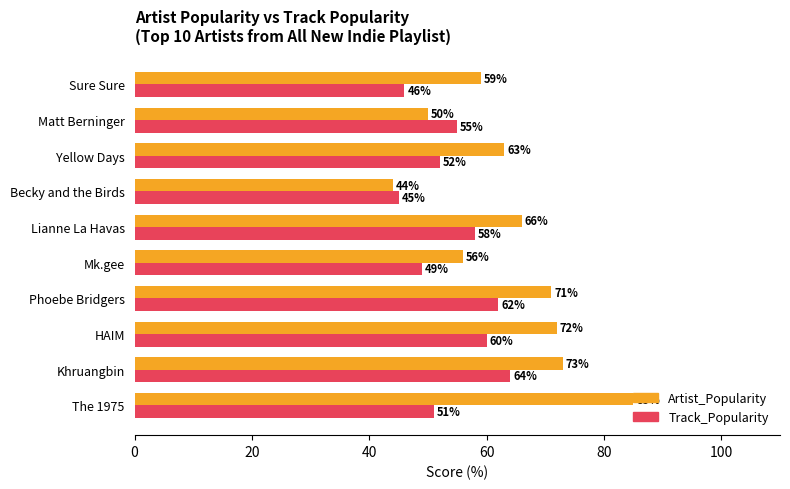

At which label is Track_Popularity closest to 54?

Matt Berninger